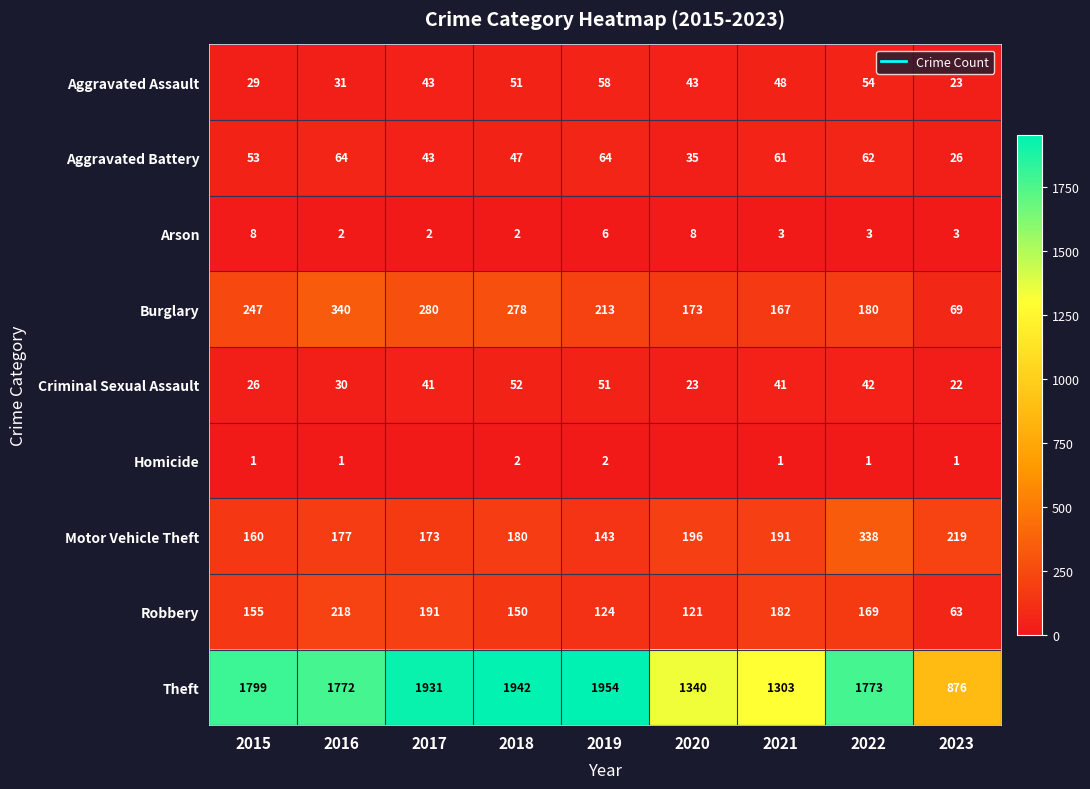

What is the spread (max minus min) of values at 2020?

1340